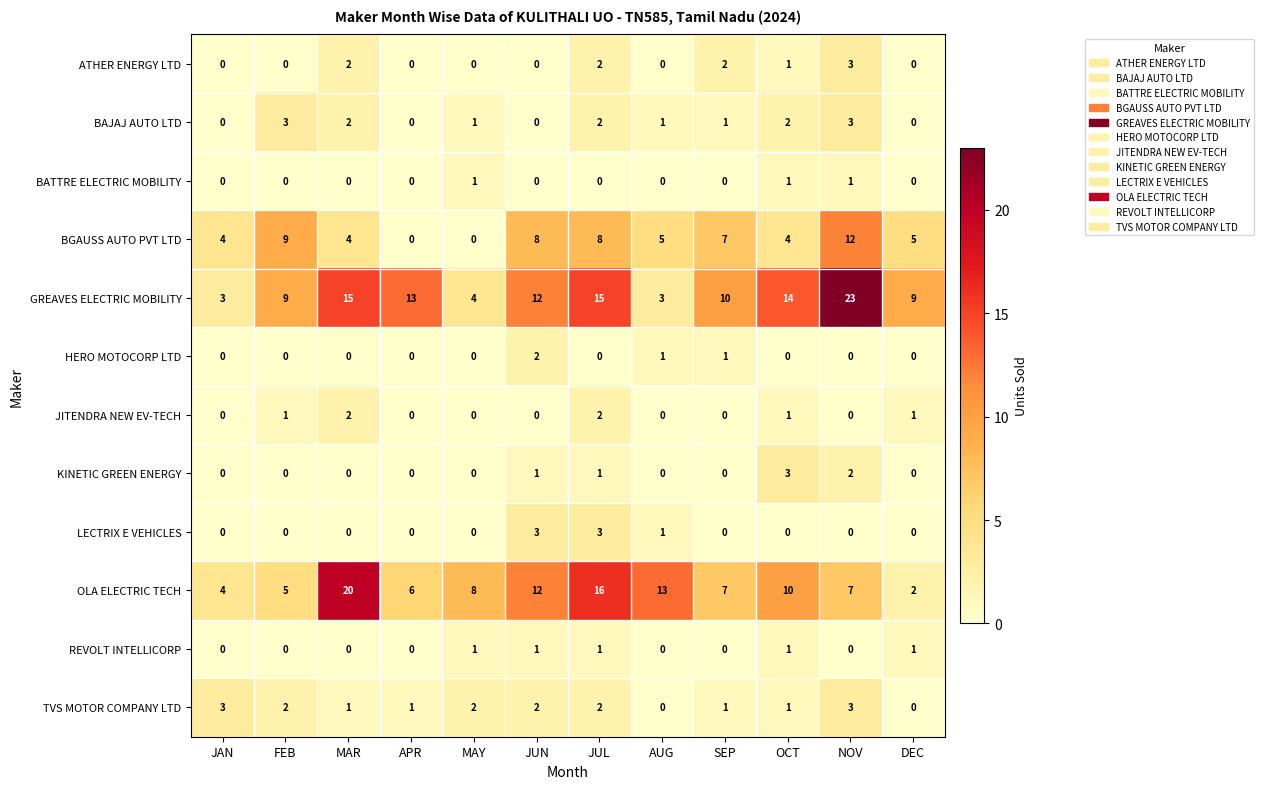

What is the sum of all GREAVES ELECTRIC MOBILITY values?

130